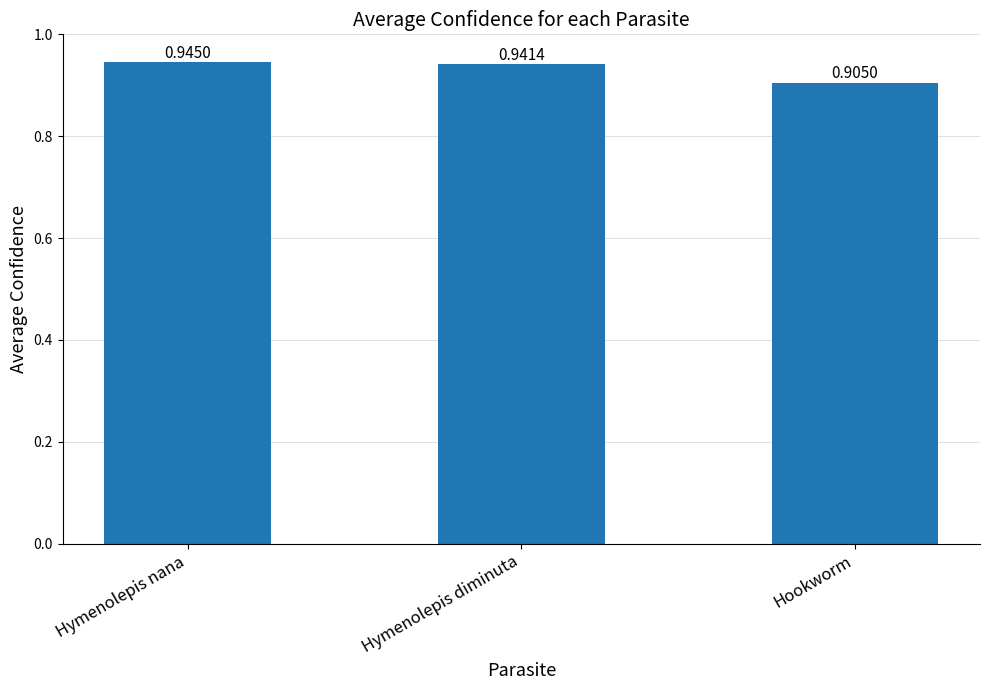

Rank the categories by value from lowest to highest.

Hookworm, Hymenolepis diminuta, Hymenolepis nana